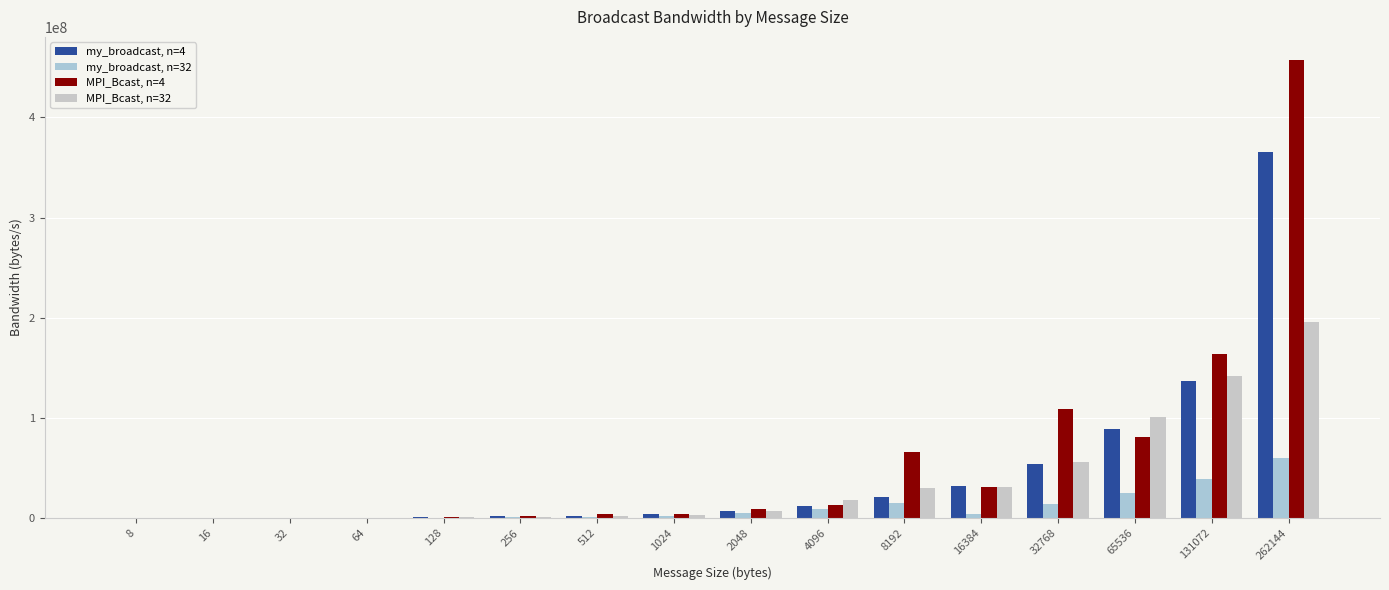

At which label does my_broadcast, n=32 reach its peak?

262144